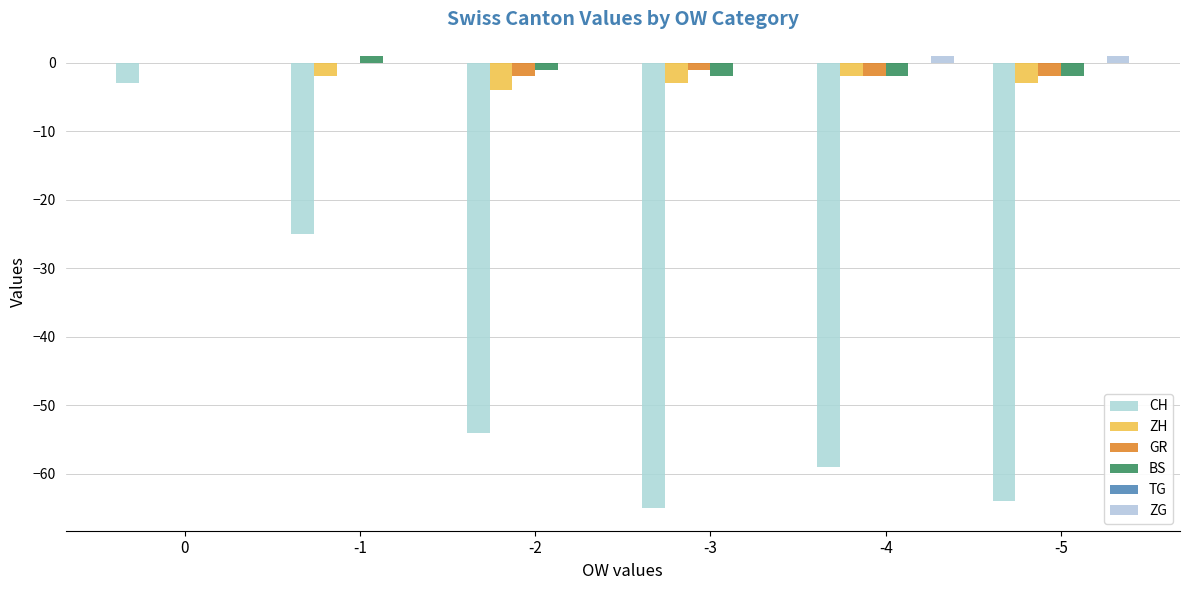

What is the difference between the maximum and second lowest values in the CH series?

61